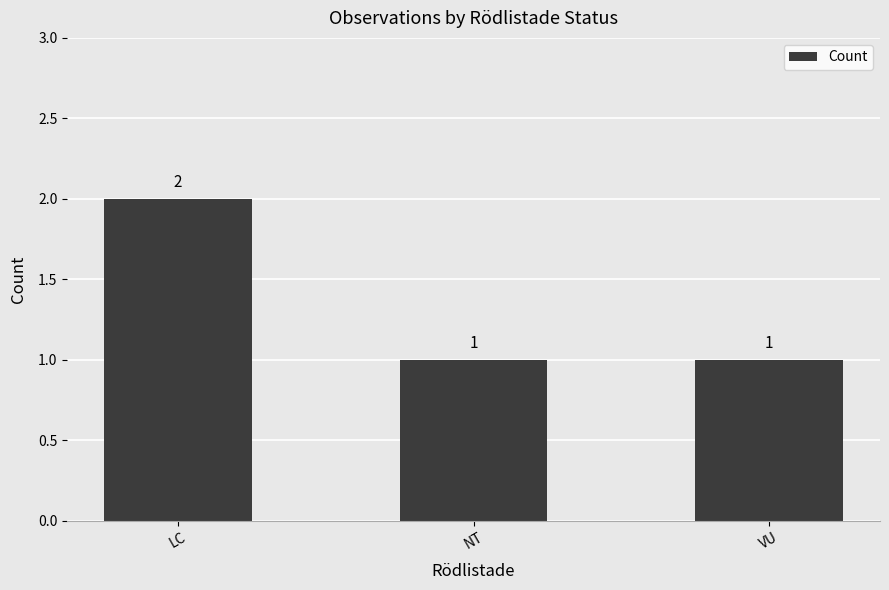

What is the value of the 2nd bar from the left?

1